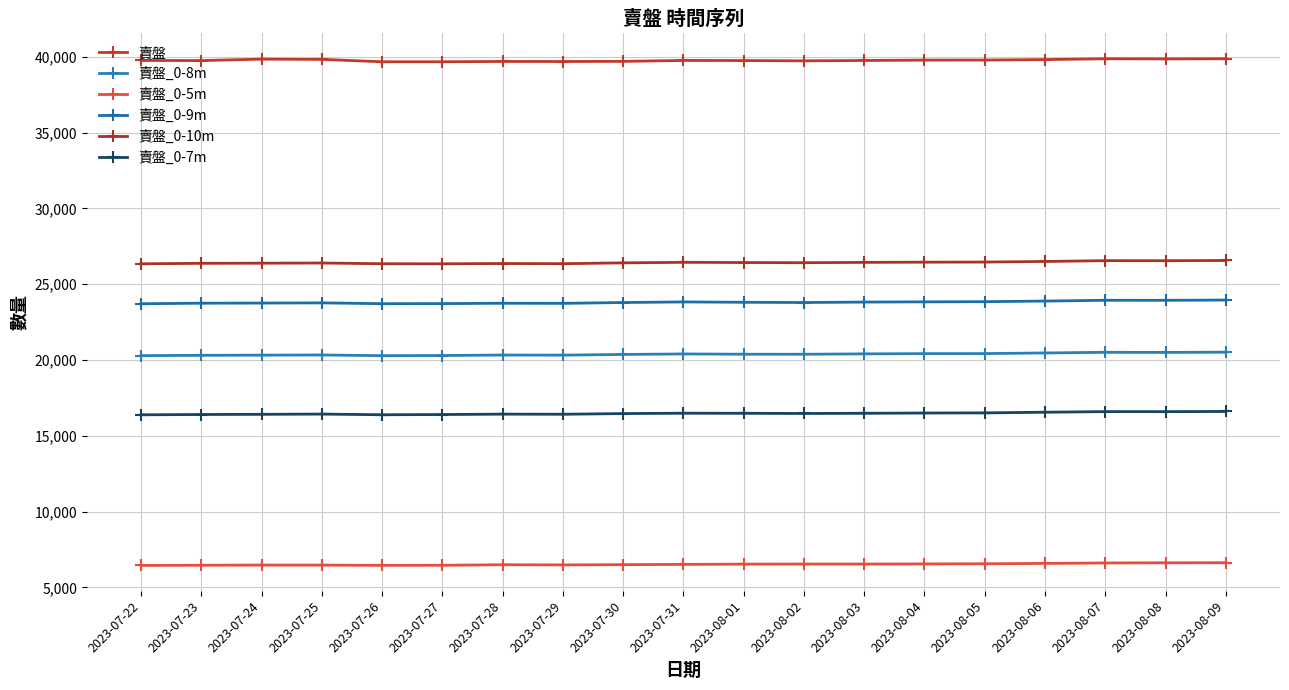

What is the sum of all 賣盤_0-10m values?

502143